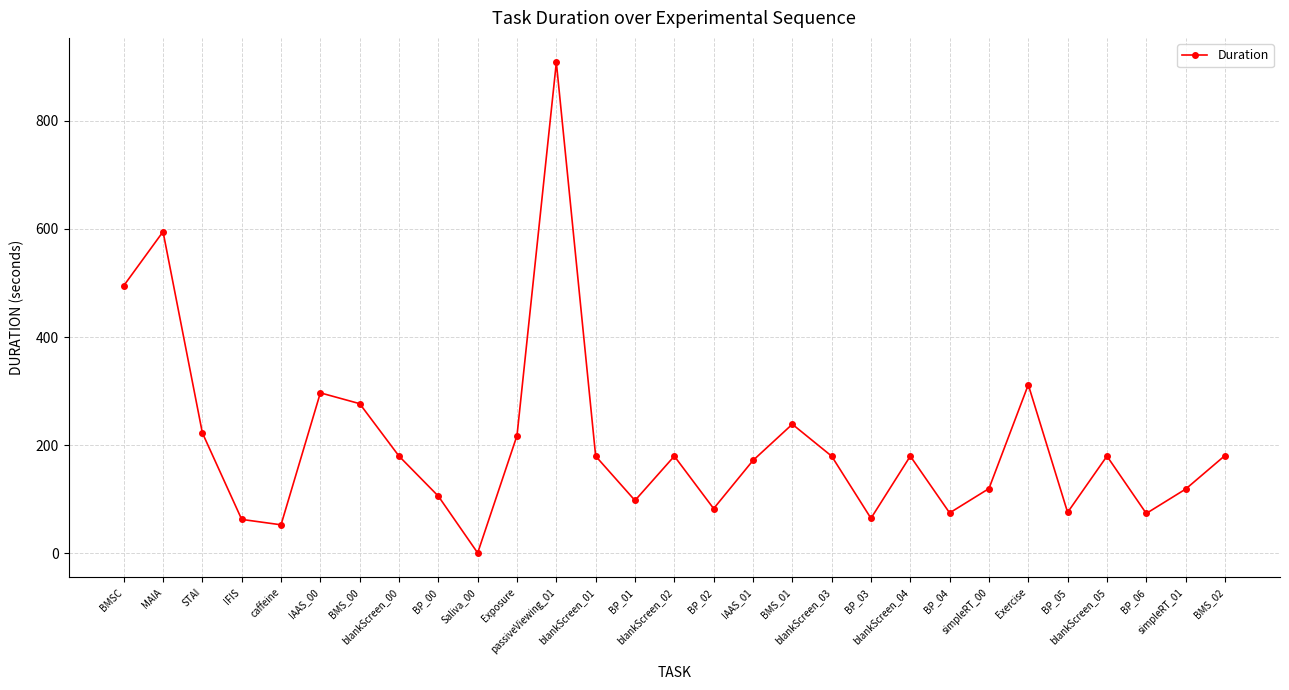

True or false: the data has more than 2 interior local peaks.

True